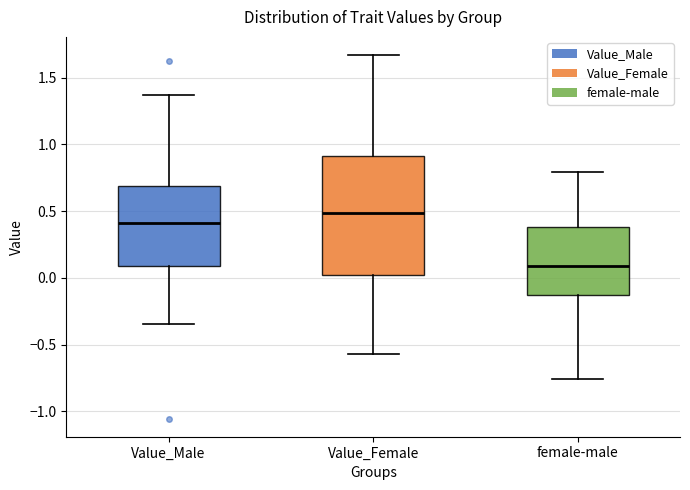

Comparing the boxes themselves (not the whiskers), which one is the tallest?

Value_Female